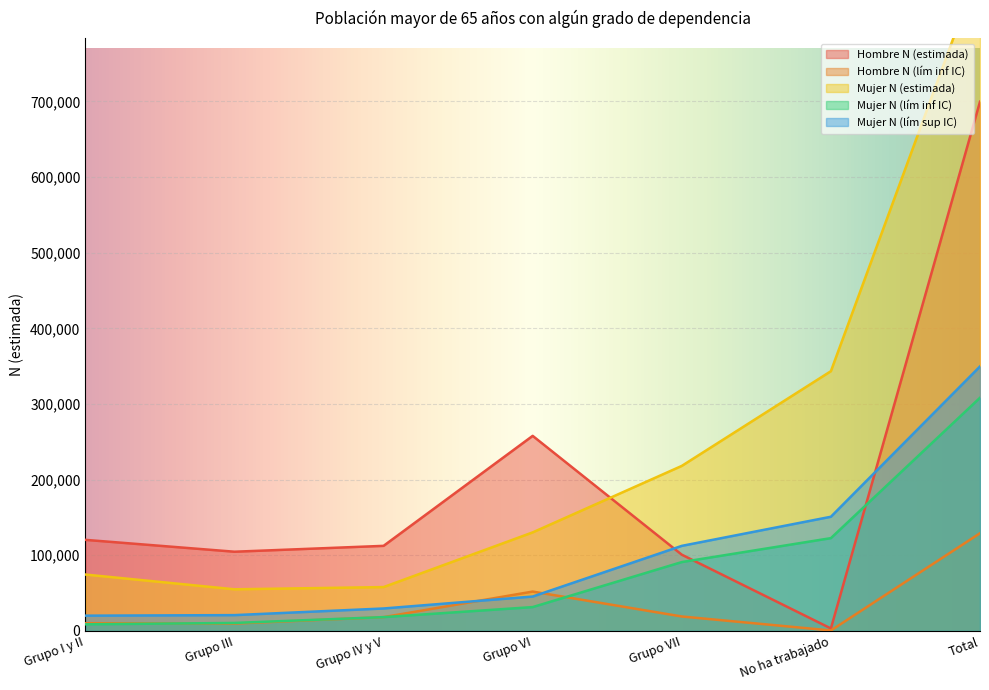

Which category has the highest value across all series?

Total